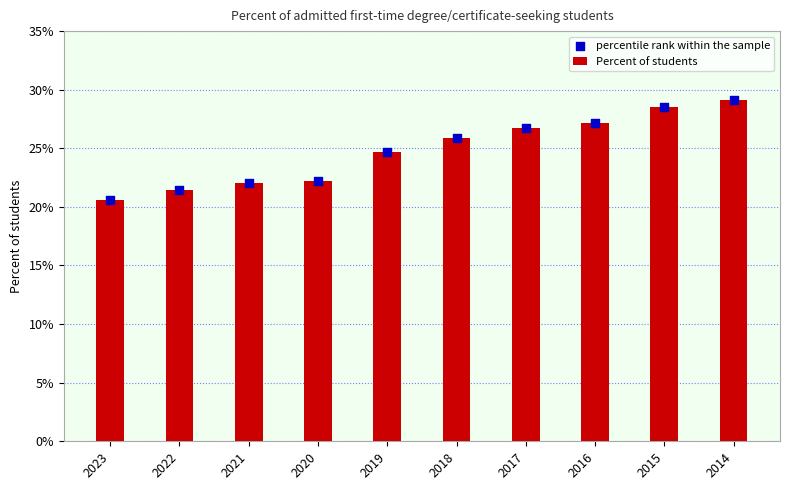

At which category is the sum across all series the highest?

2014